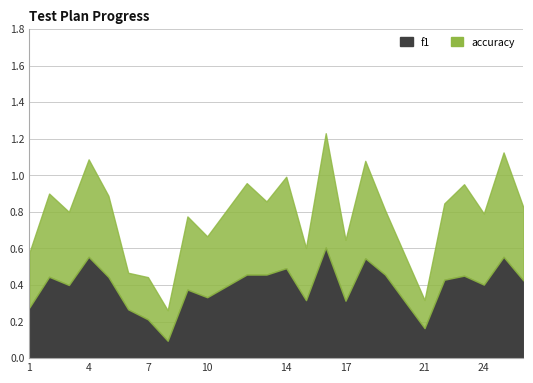

In accuracy, how many points are higher than both neighbors (excluding endpoints)?

10